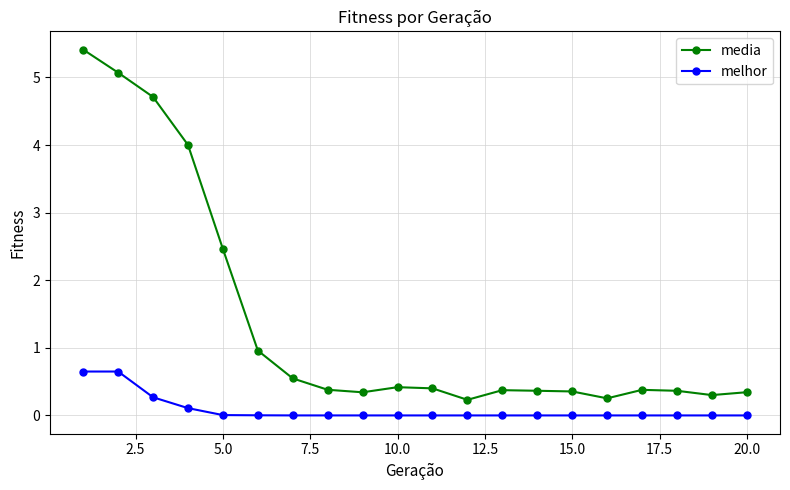

What is the maximum value shown in the chart?

5.4